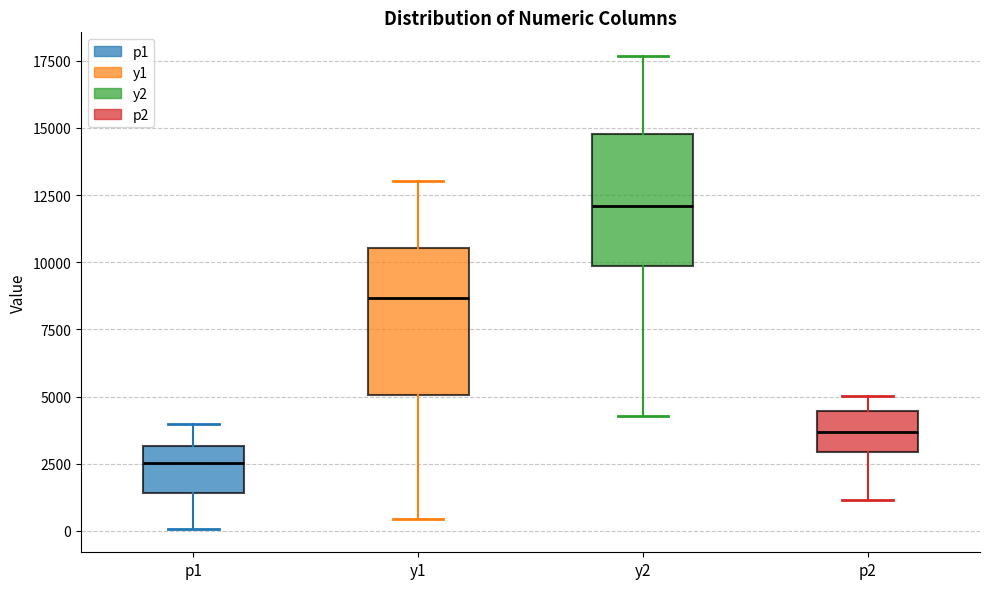

Which box is the tallest, from its lower edge to its upper edge?

y1